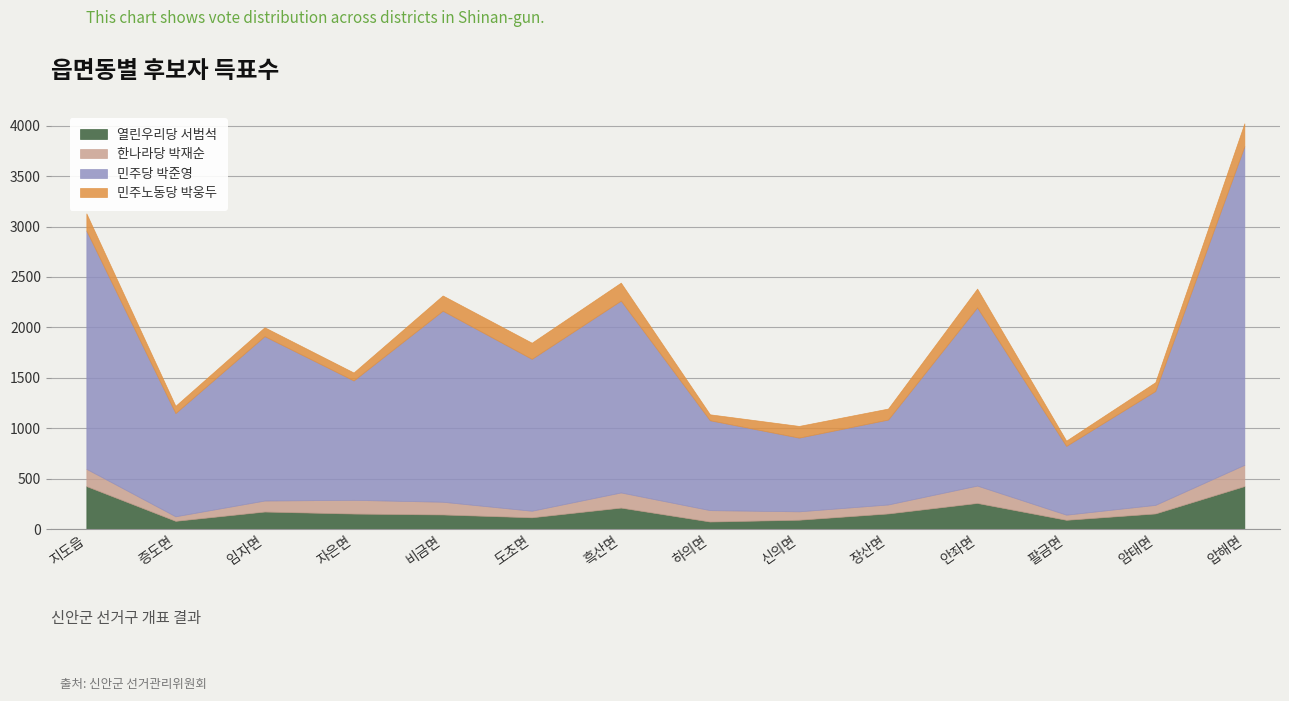

What is the value of the 열린우리당 서범석 point at the 10th from the left?

158